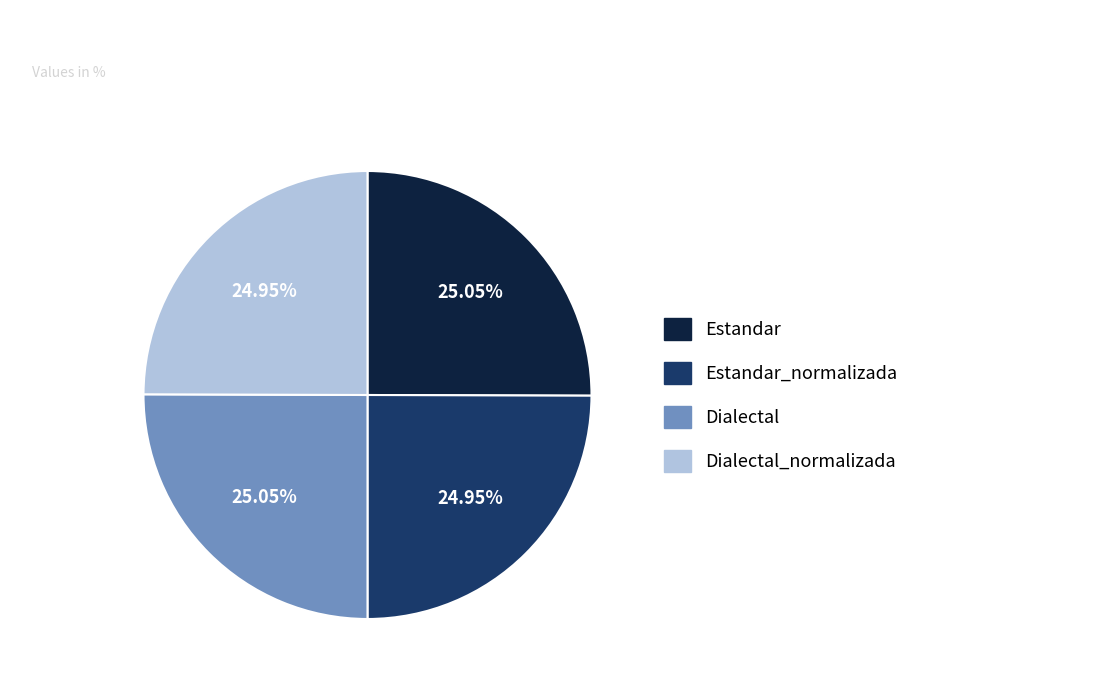

Does any single category account for the majority?

No